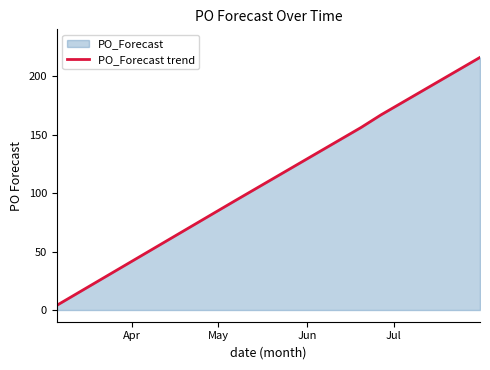

What is the label of the 9th point from the right?

2023-06-05